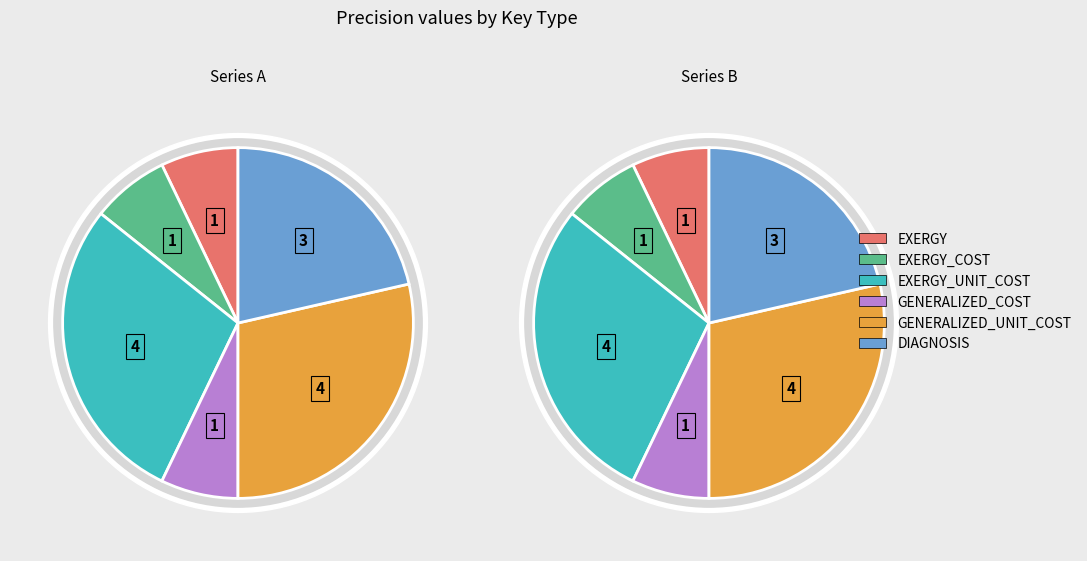

Is it true that GENERALIZED_COST is 7% of the pie?

True